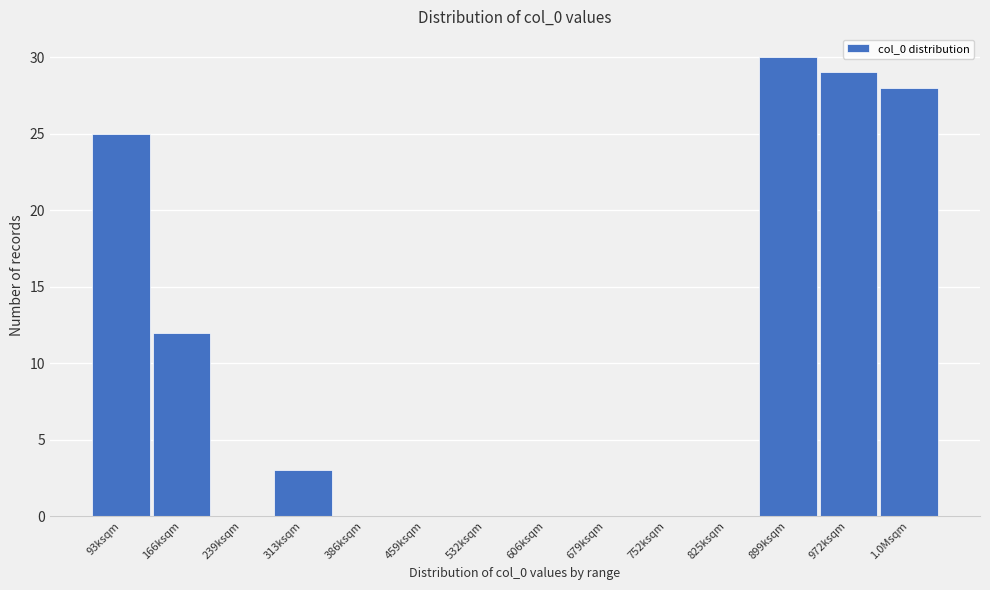

Reading right to left, extract all data points from this chart.

1.0Msqm=28	972ksqm=29	899ksqm=30	825ksqm=0	752ksqm=0	679ksqm=0	606ksqm=0	532ksqm=0	459ksqm=0	386ksqm=0	313ksqm=3	239ksqm=0	166ksqm=12	93ksqm=25